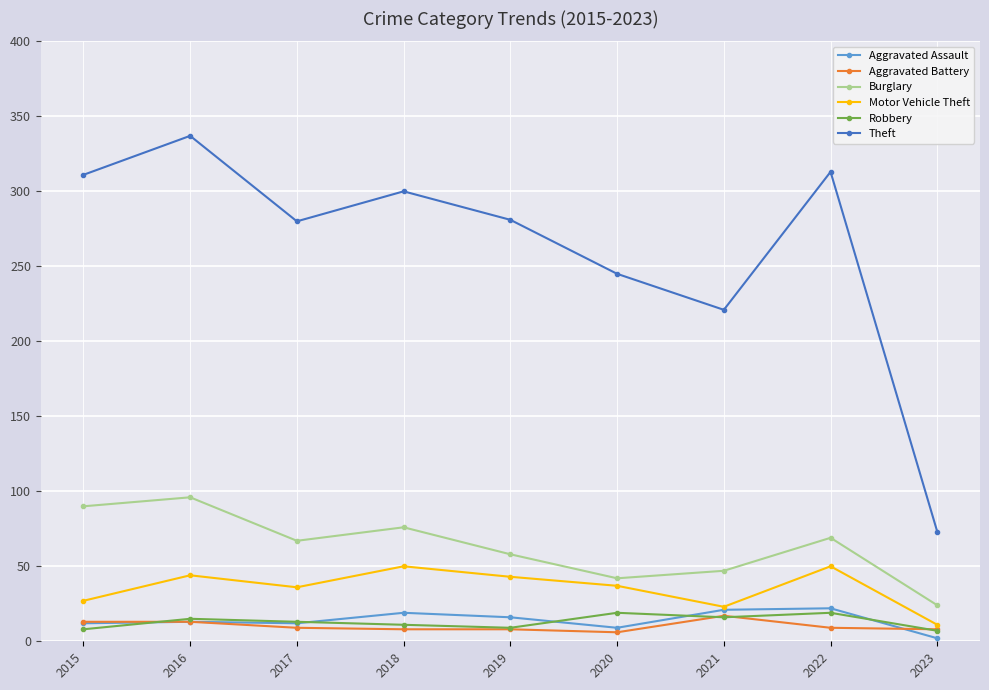

Where is the first local minimum for Burglary?

2017